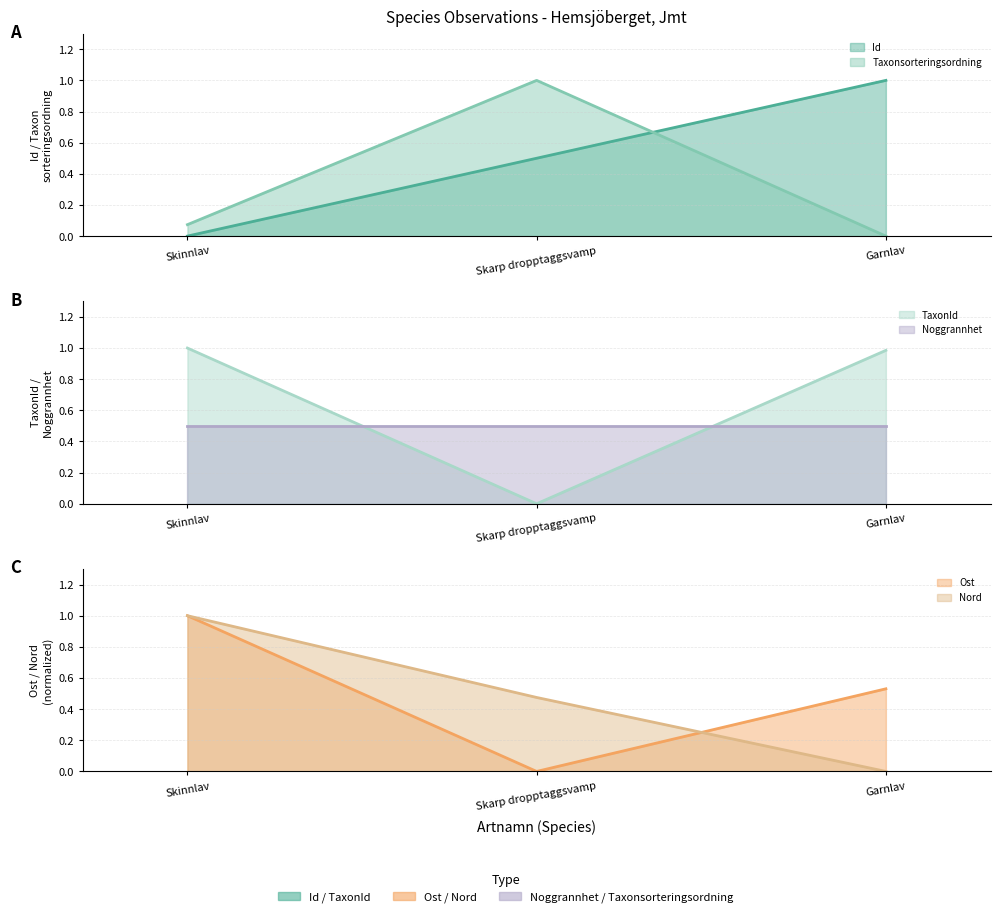

What is the spread (max minus min) of values at Garnlav?

1.0